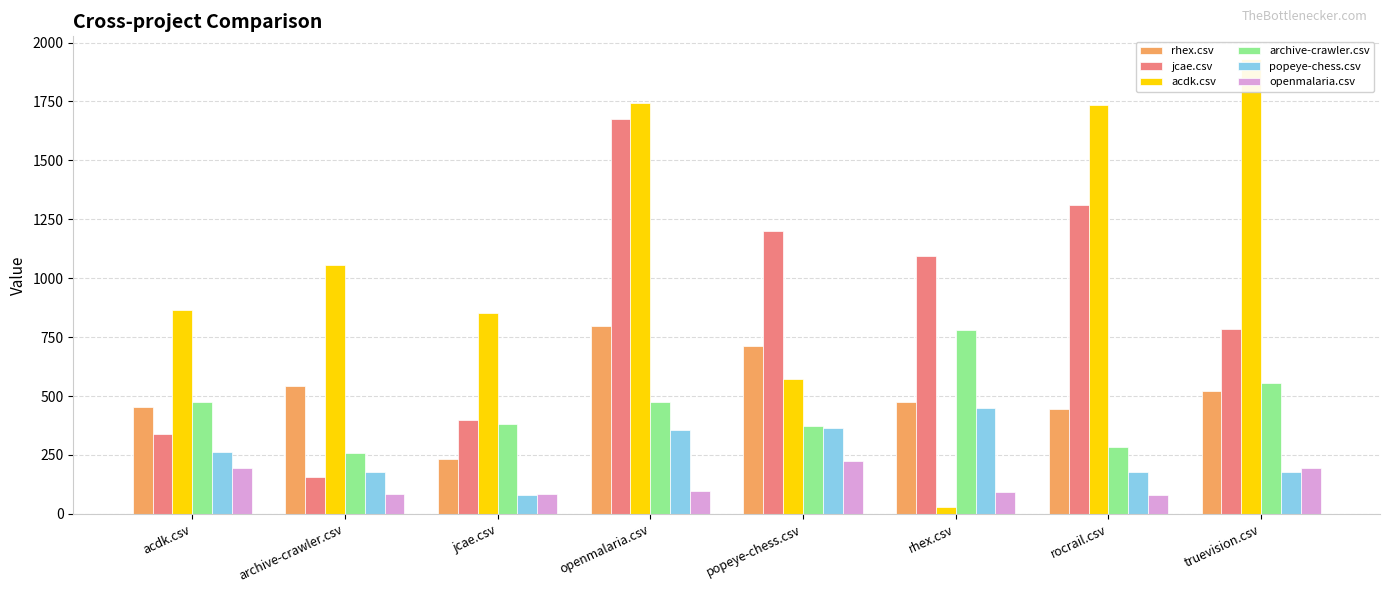

At which label is popeye-chess.csv closest to 265?

acdk.csv